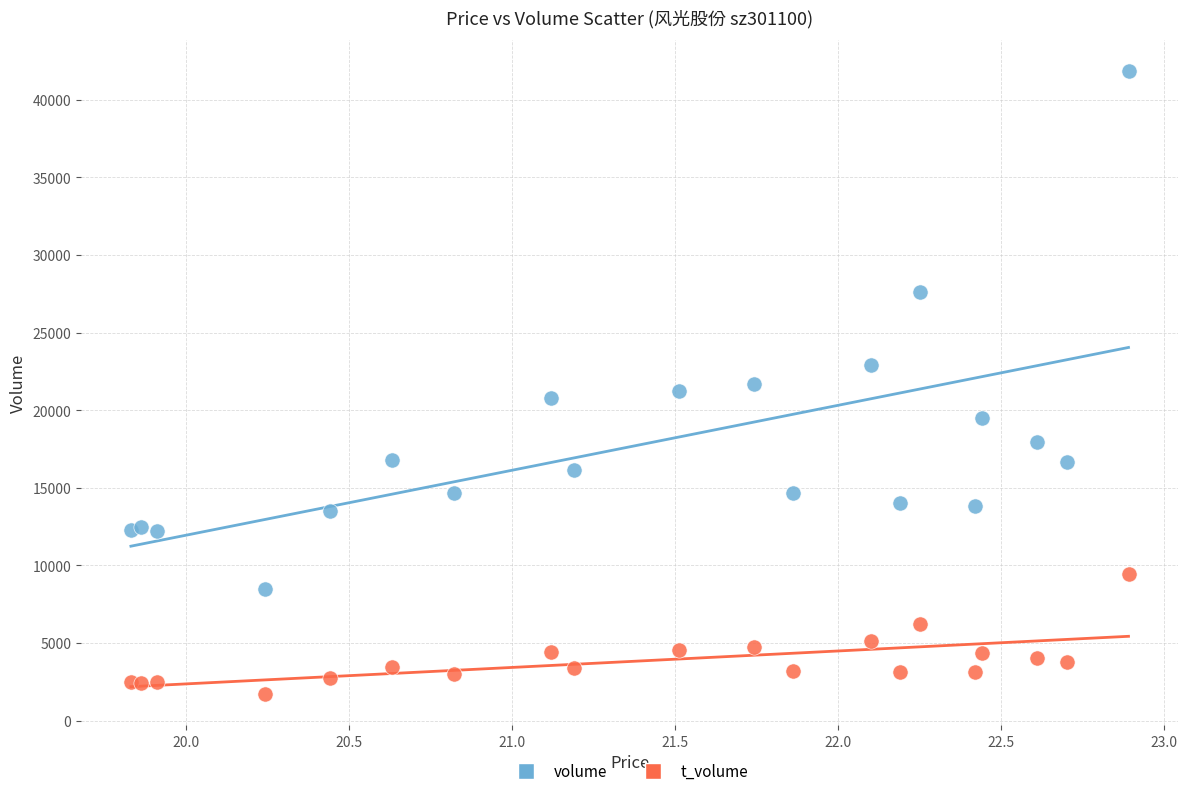

Which series contains the highest Y value?

volume